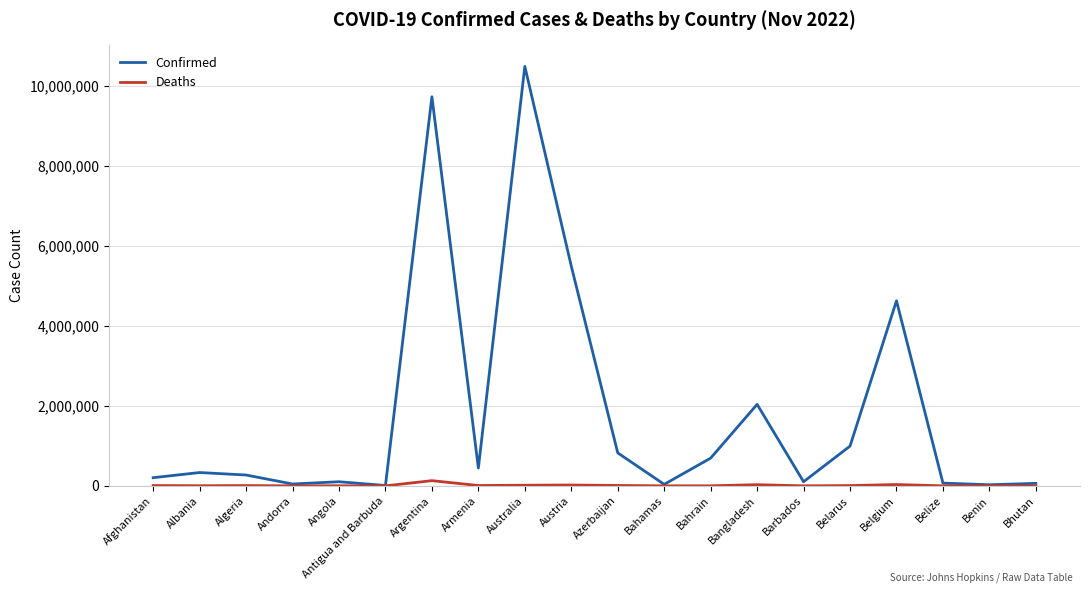

What is the minimum value shown in the chart?

21